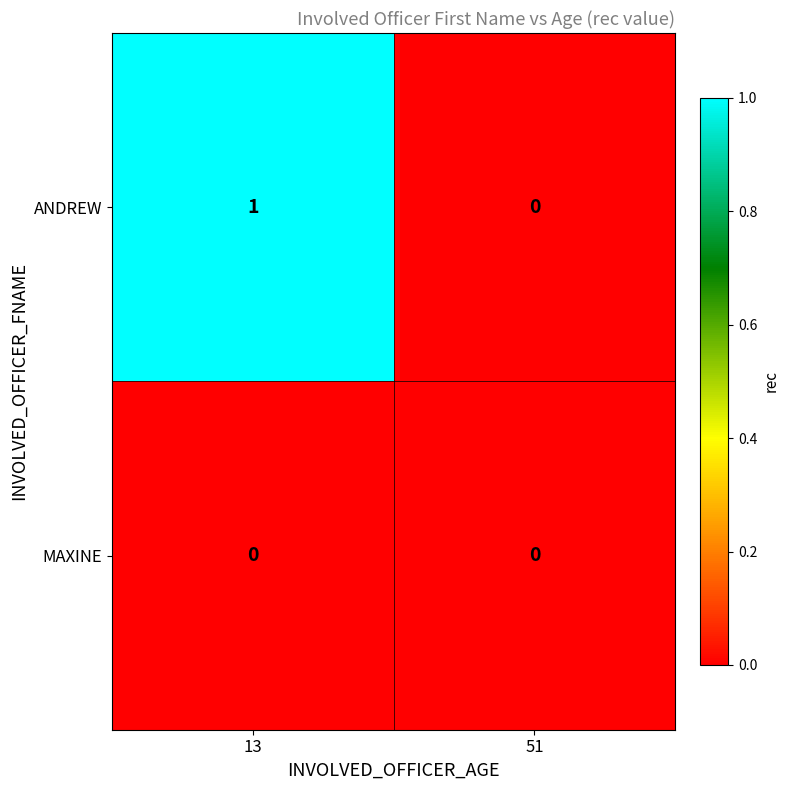

Rank the series at 13 from lowest to highest value.

MAXINE, ANDREW